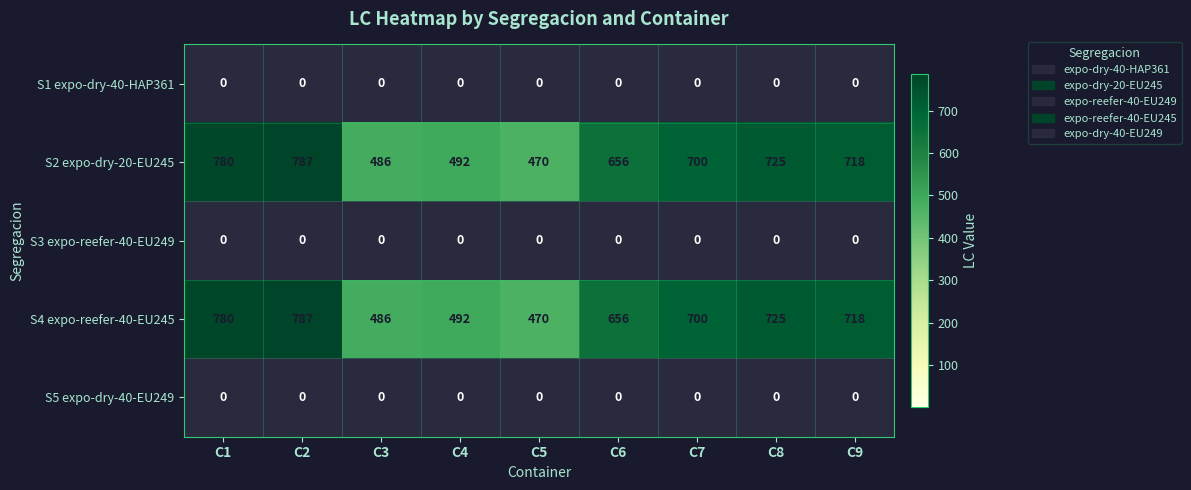

What is the total value across all series at C8?

1450